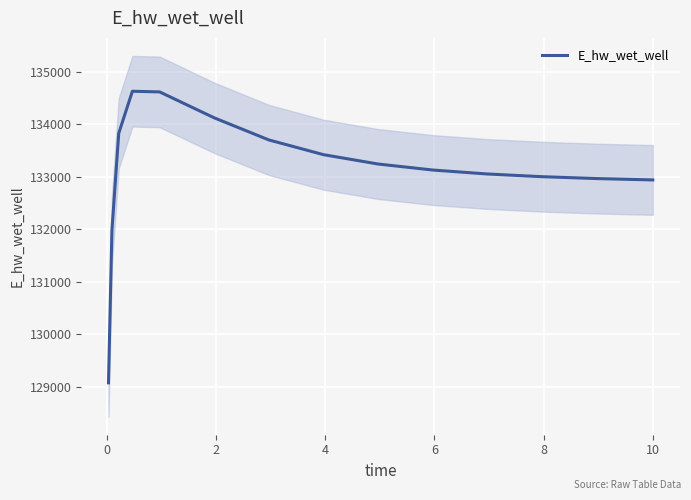

What is the value of the 9th point from the left?

134120.7